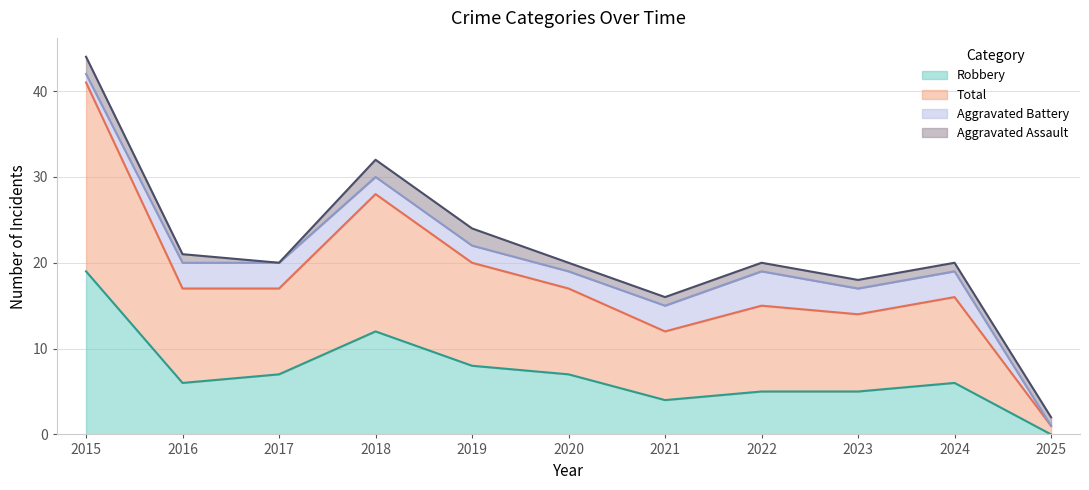

In Total, how many points are higher than both neighbors (excluding endpoints)?

3